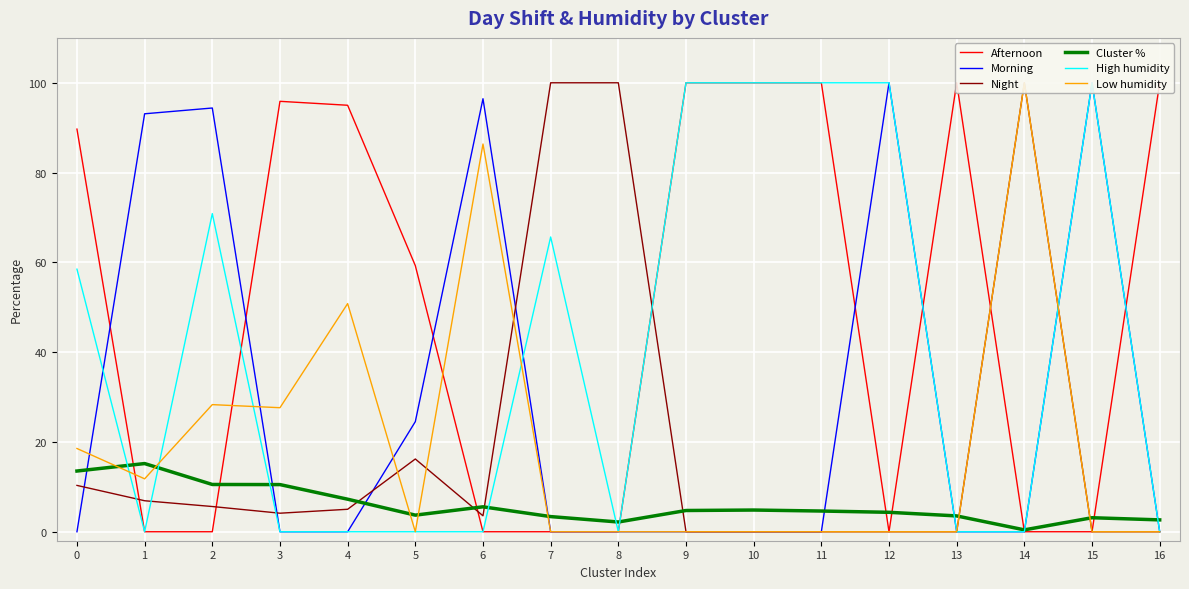

What is the difference between the maximum and second lowest values in the Low humidity series?

100.0